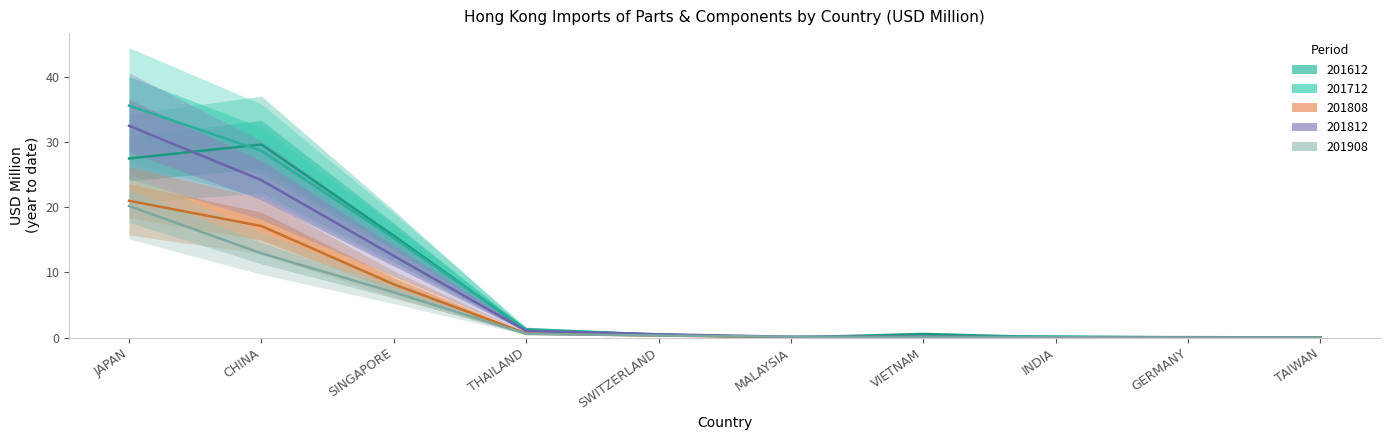

Which series changed the most between CHINA and THAILAND?

201612